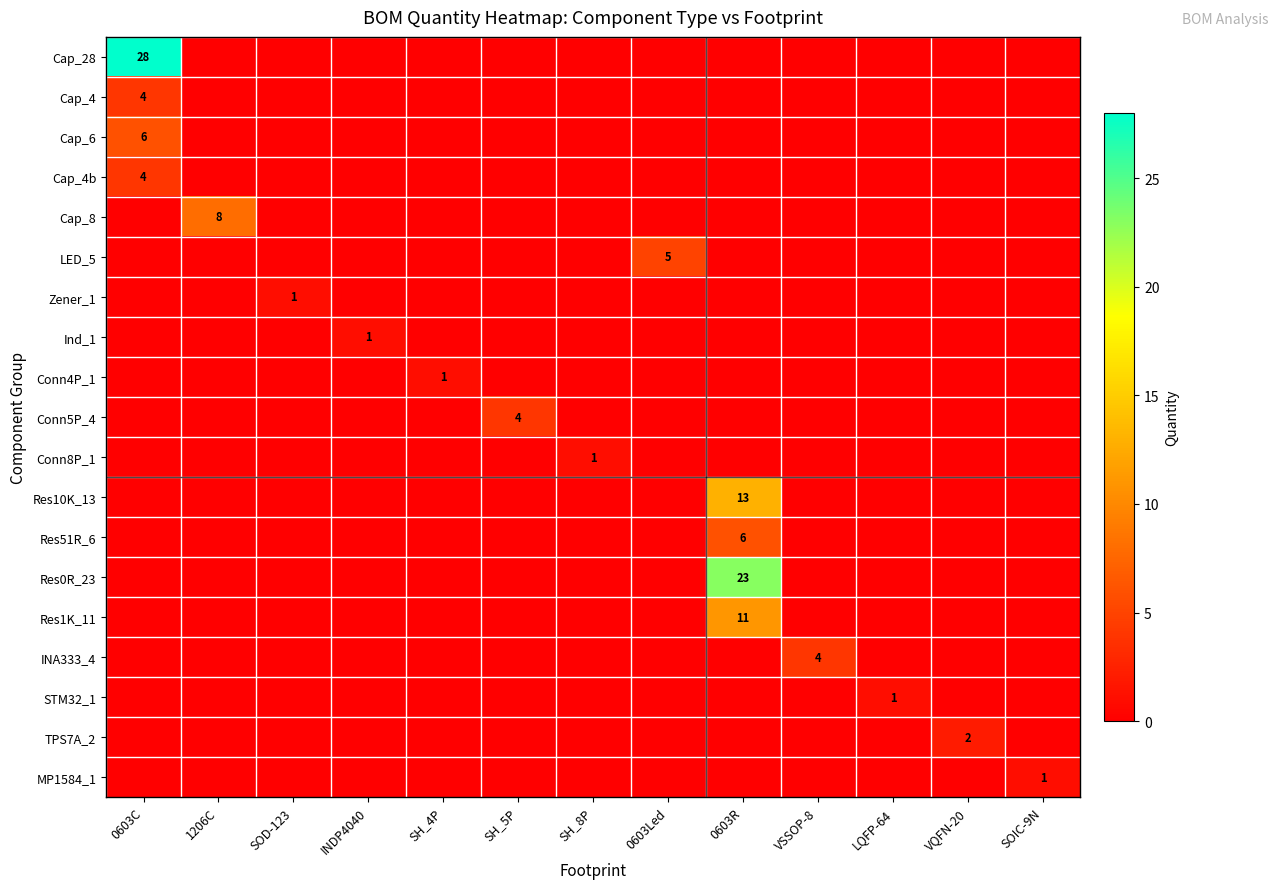

Between SH_5P and SH_4P, which is larger?

SH_5P